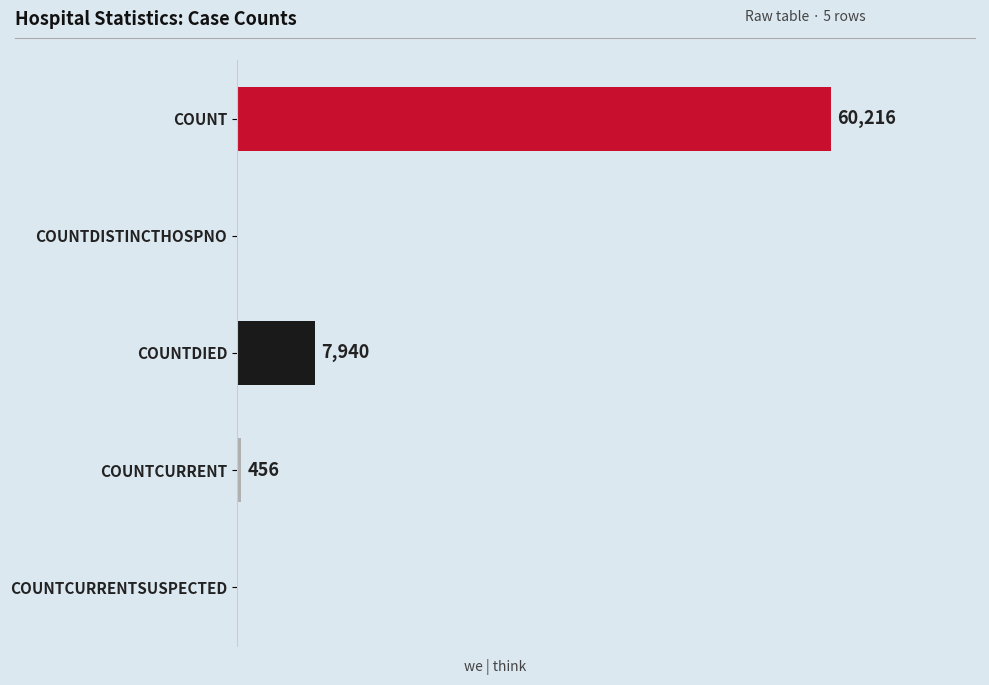

Between COUNTDIED and COUNTCURRENTSUSPECTED, which is larger?

COUNTDIED